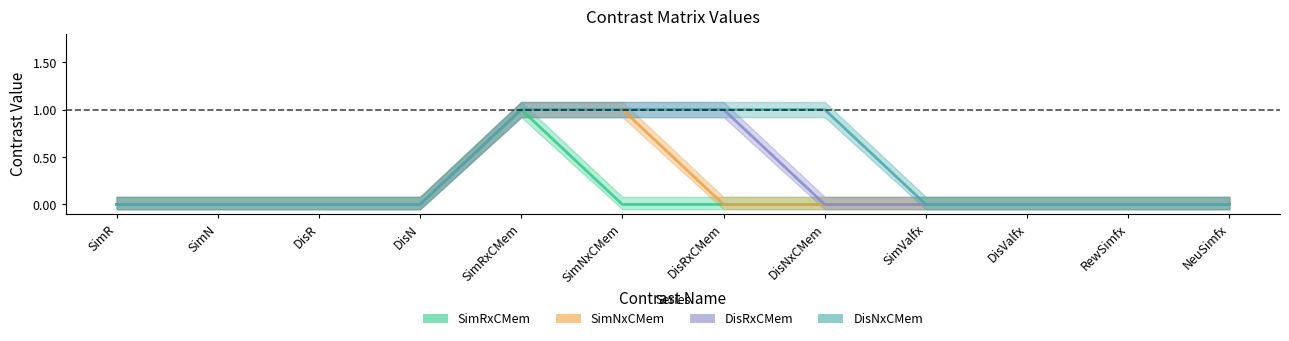

Which series has the largest range (max minus min)?

SimRxCMem